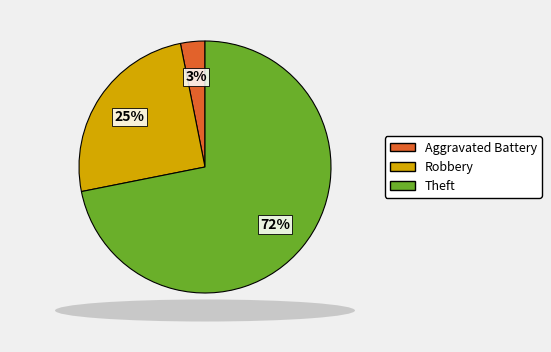

Count the number of slices in the pie.

3